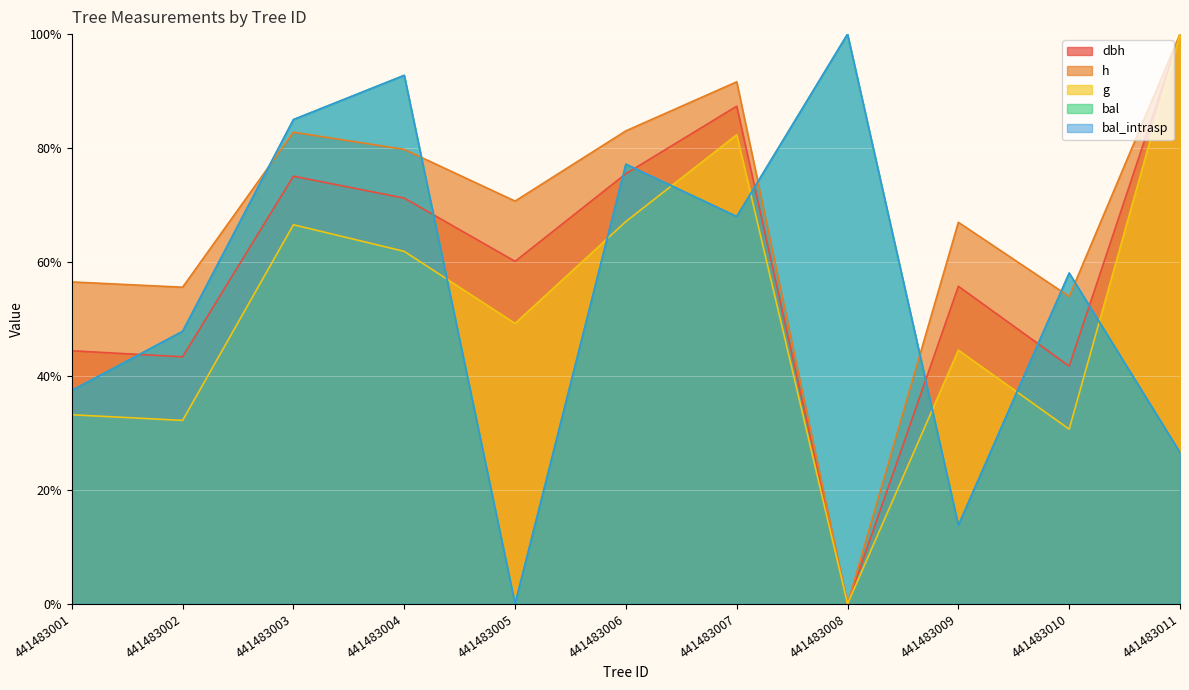

Where do h and bal first cross each other?

441483002 and 441483003